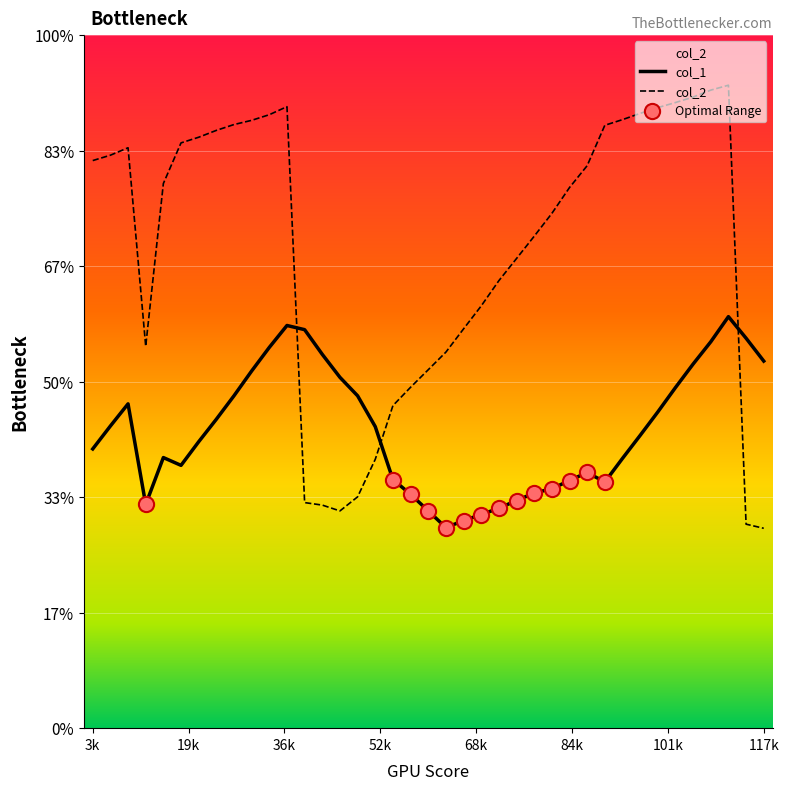

Which series has the largest total across all categories?

col_2